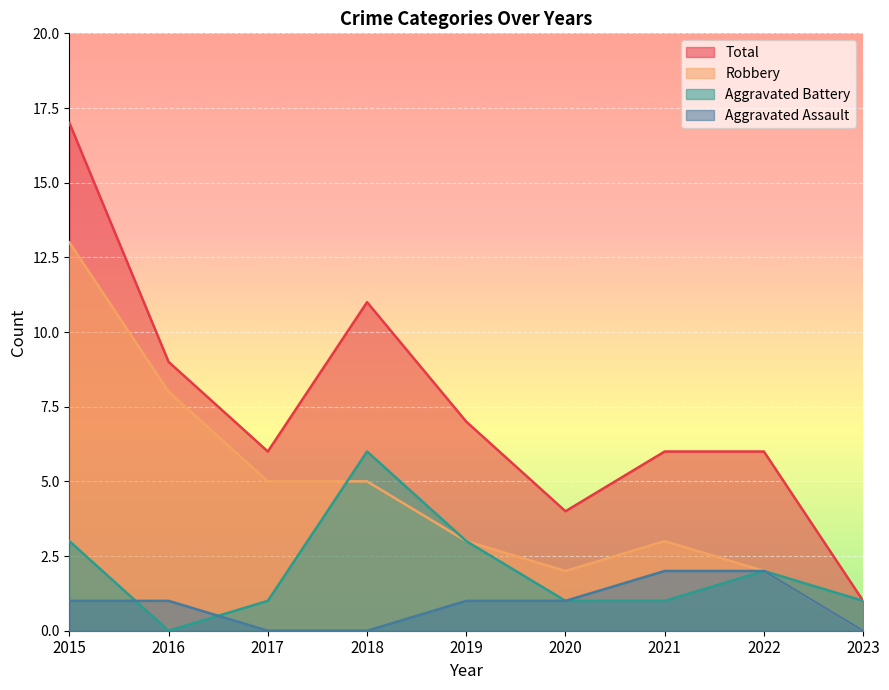

Count the number of categories in the chart.

9